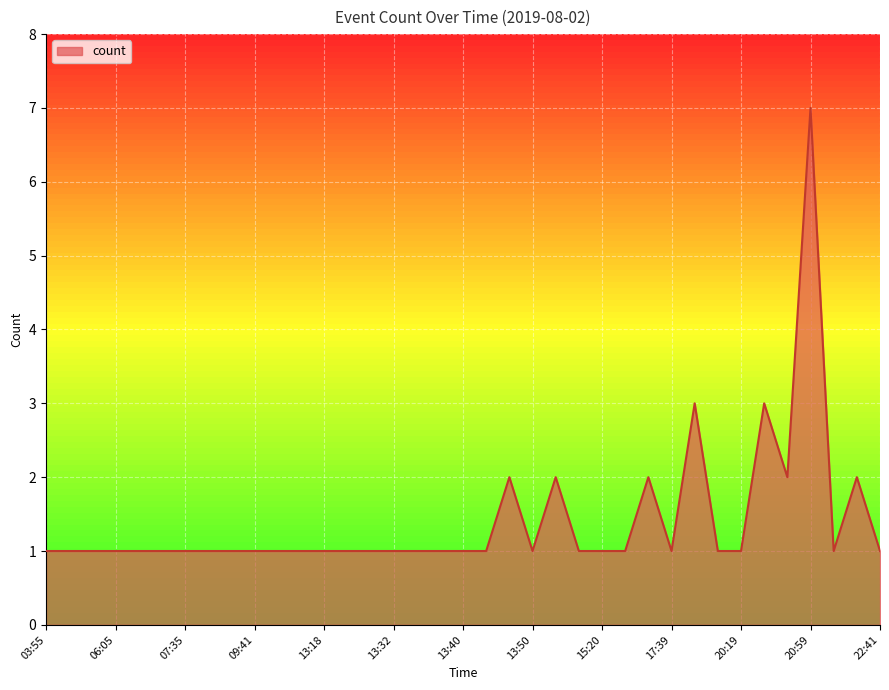

What is the difference between the maximum and minimum values?

6